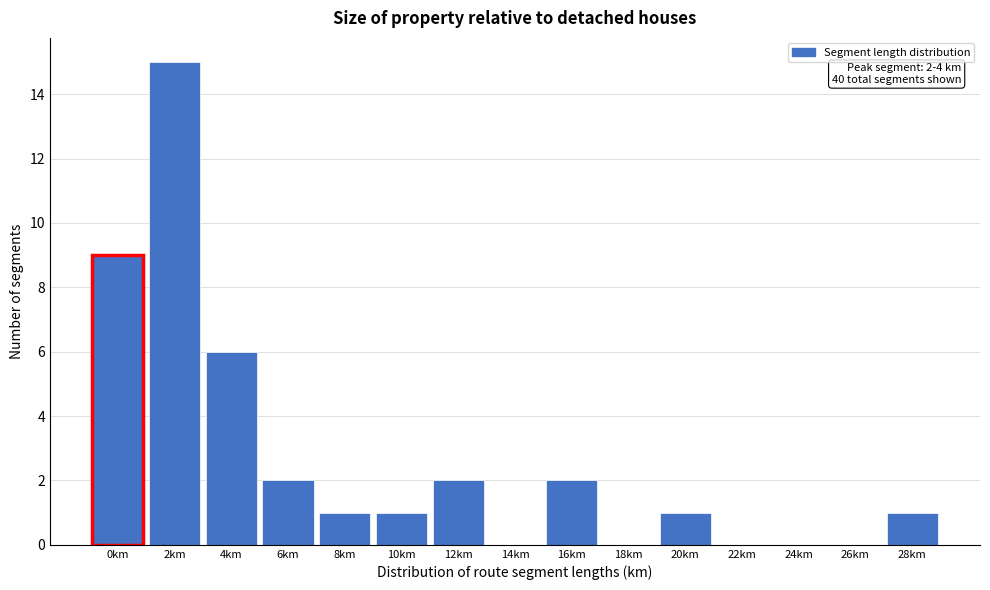

Reading left to right, extract all data points from this chart.

0km=9	2km=15	4km=6	6km=2	8km=1	10km=1	12km=2	14km=0	16km=2	18km=0	20km=1	22km=0	24km=0	26km=0	28km=1